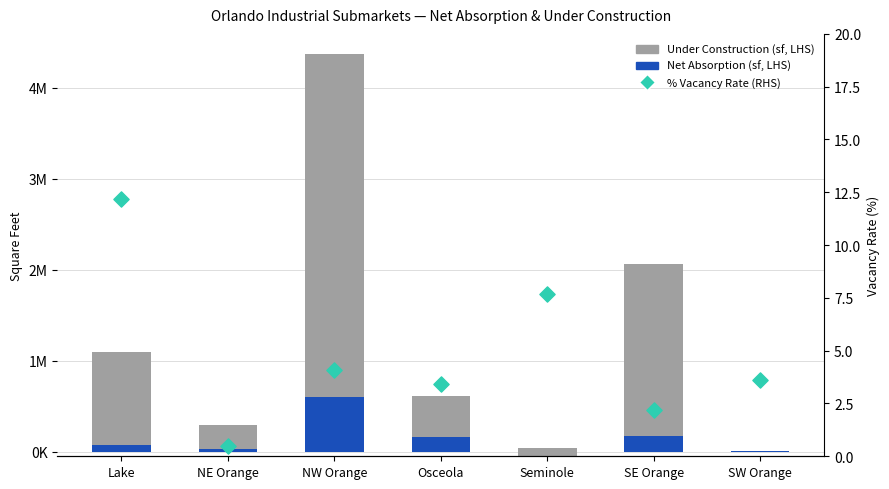

What are all the series names shown in the legend?

Net Absorption (sf, LHS), Under Construction (sf, LHS), % Vacancy Rate (RHS)